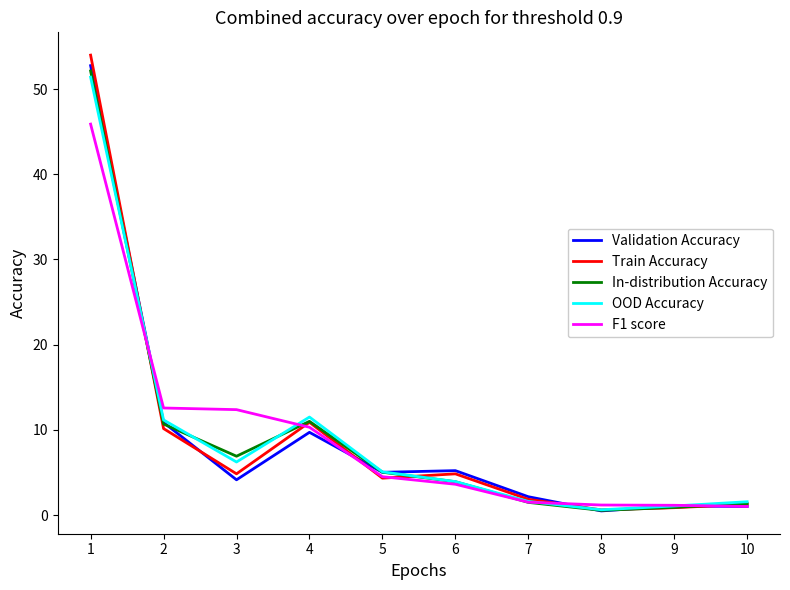

List the series in order of their peak value, lowest first.

F1 score, OOD Accuracy, In-distribution Accuracy, Validation Accuracy, Train Accuracy